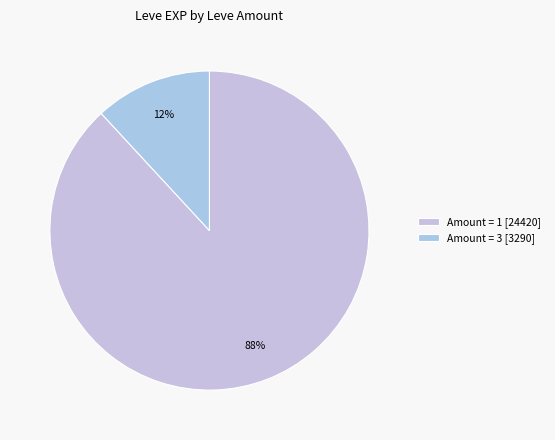

How many slices are in this pie chart?

2